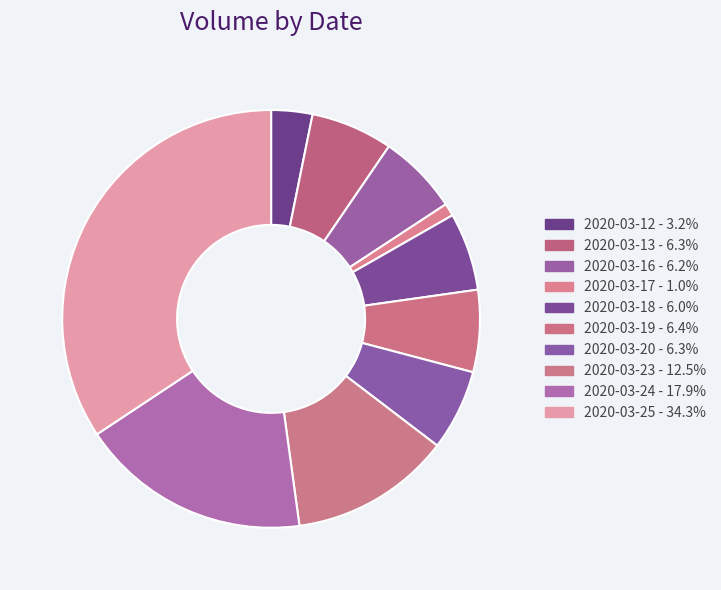

Which category has the biggest portion of the pie?

2020-03-25